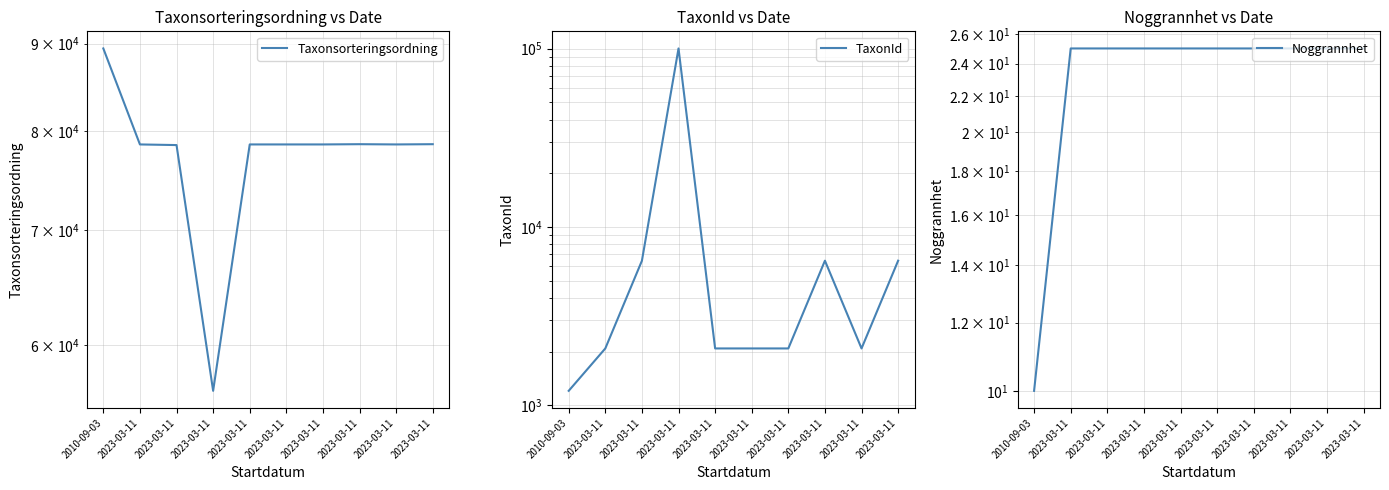

True or false: Taxonsorteringsordning and Noggrannhet cross at least once.

False